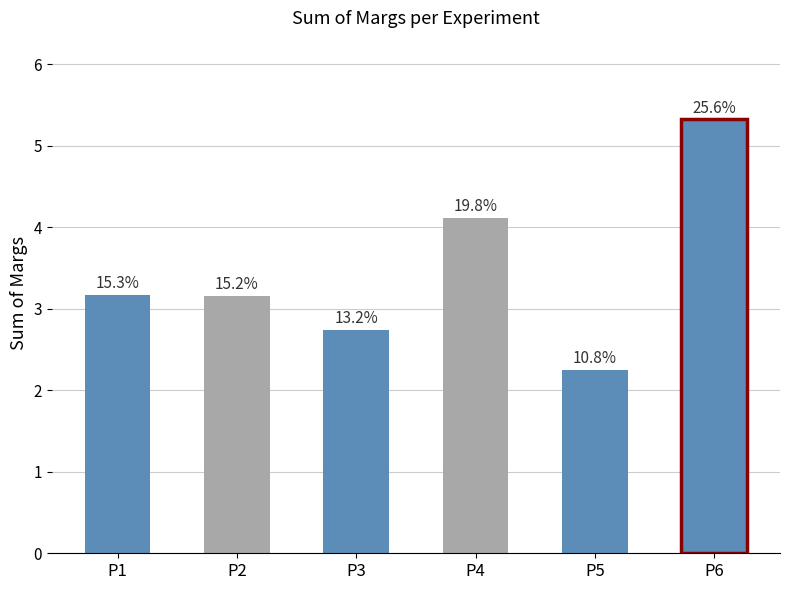

Rank the categories by value from highest to lowest.

P6, P4, P1, P2, P3, P5